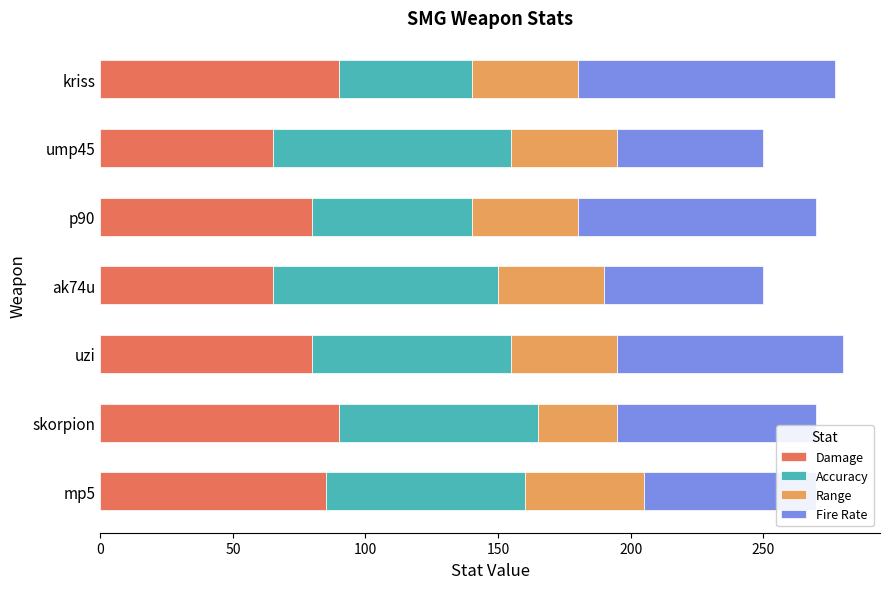

The value of Damage at mp5 is 53. True or false?

False